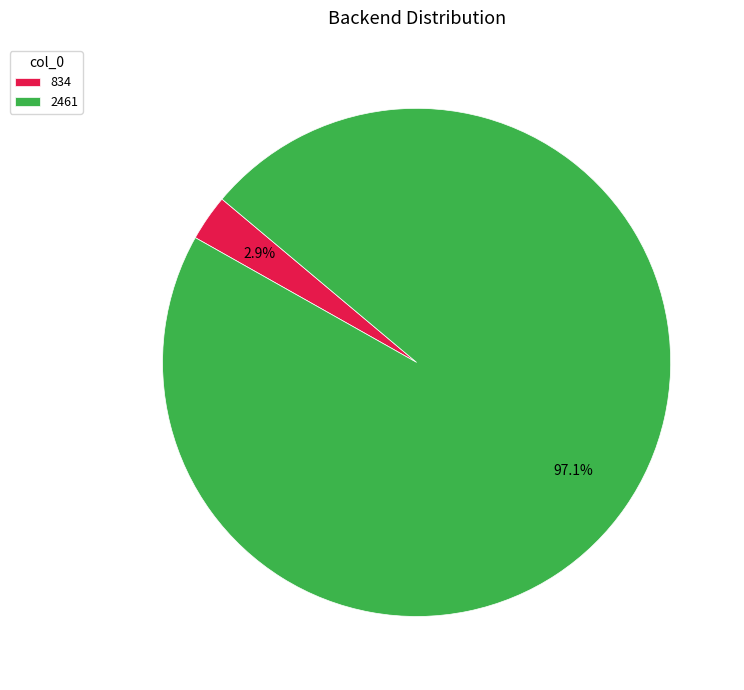

Rank the categories by value from lowest to highest.

834, 2461